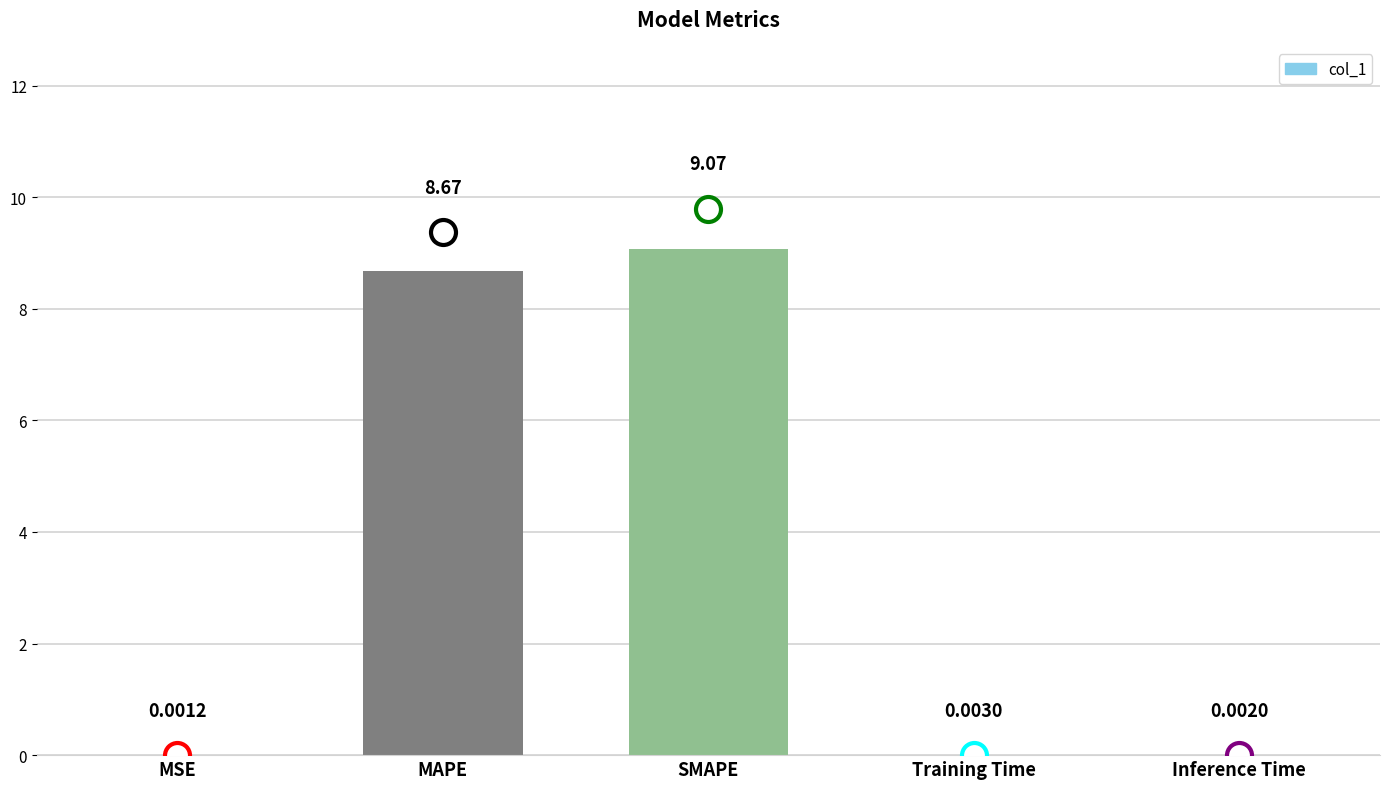

Which category has the highest value across all series?

SMAPE